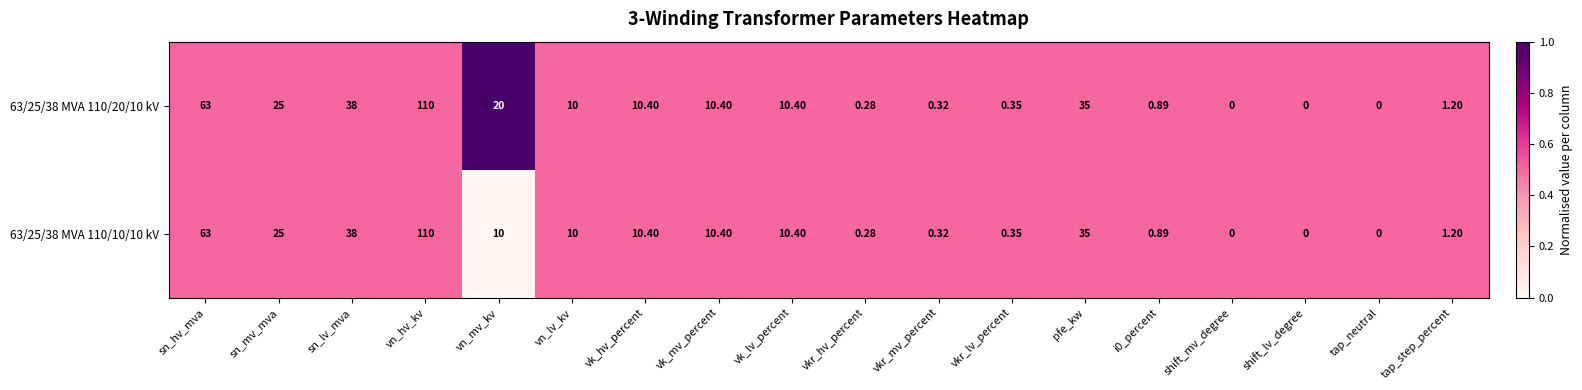

Is the value of 63/25/38 MVA 110/10/10 kV at vn_hv_kv greater than the value of 63/25/38 MVA 110/20/10 kV at vn_mv_kv?

Yes